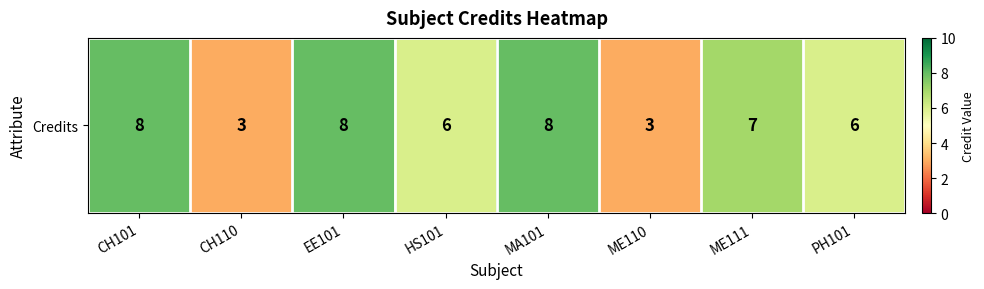

Count the number of values greater than 7.

3